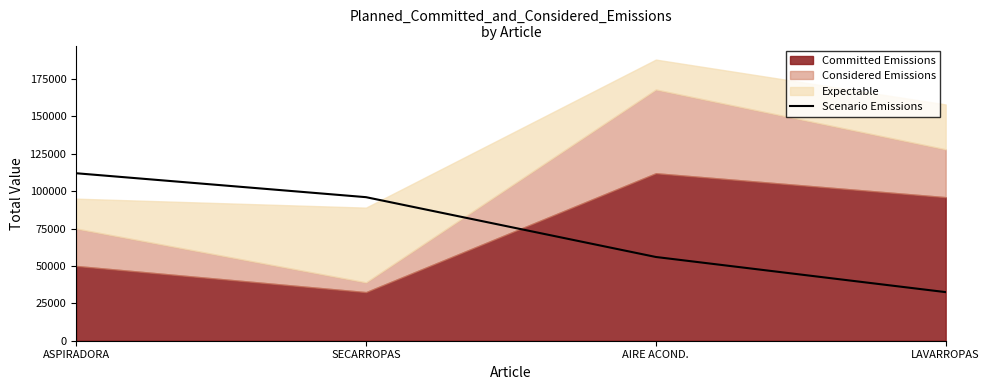

Which has a higher value, SECARROPAS or ASPIRADORA?

ASPIRADORA